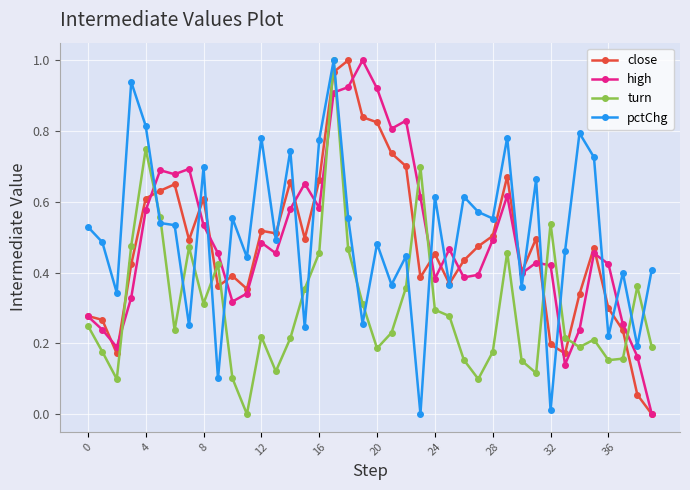

How many intersections are there between pctChg and high?

16